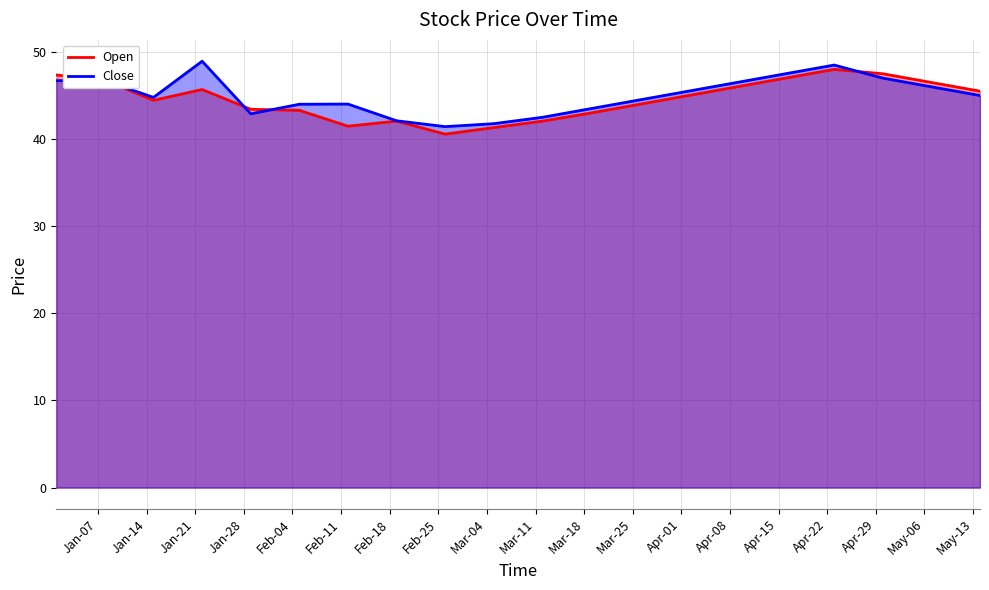

Rank the series by their average value, from lowest to highest.

Open, Close